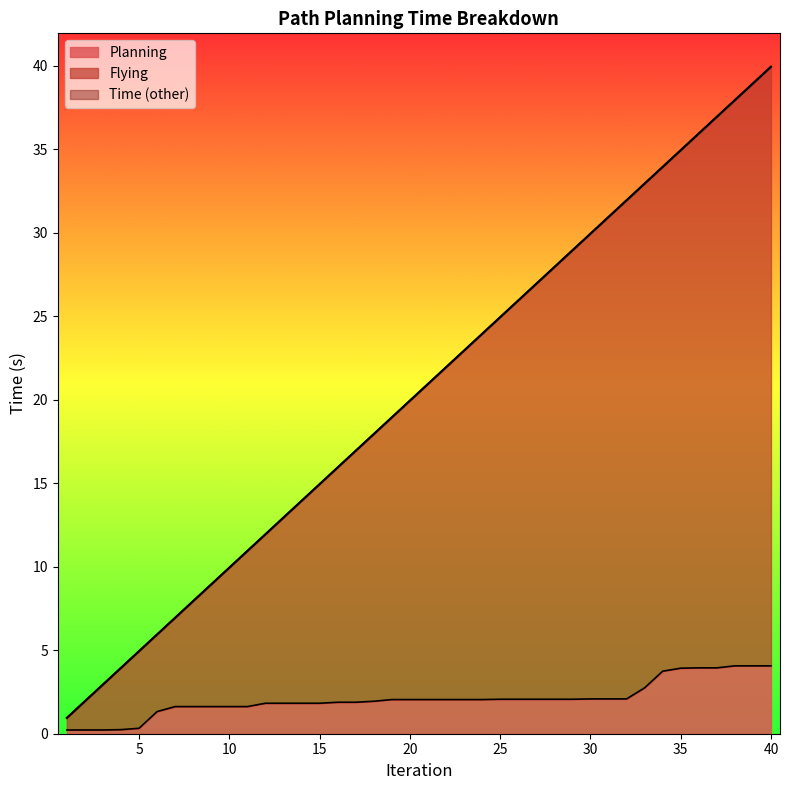

Which category has the highest value across all series?

40